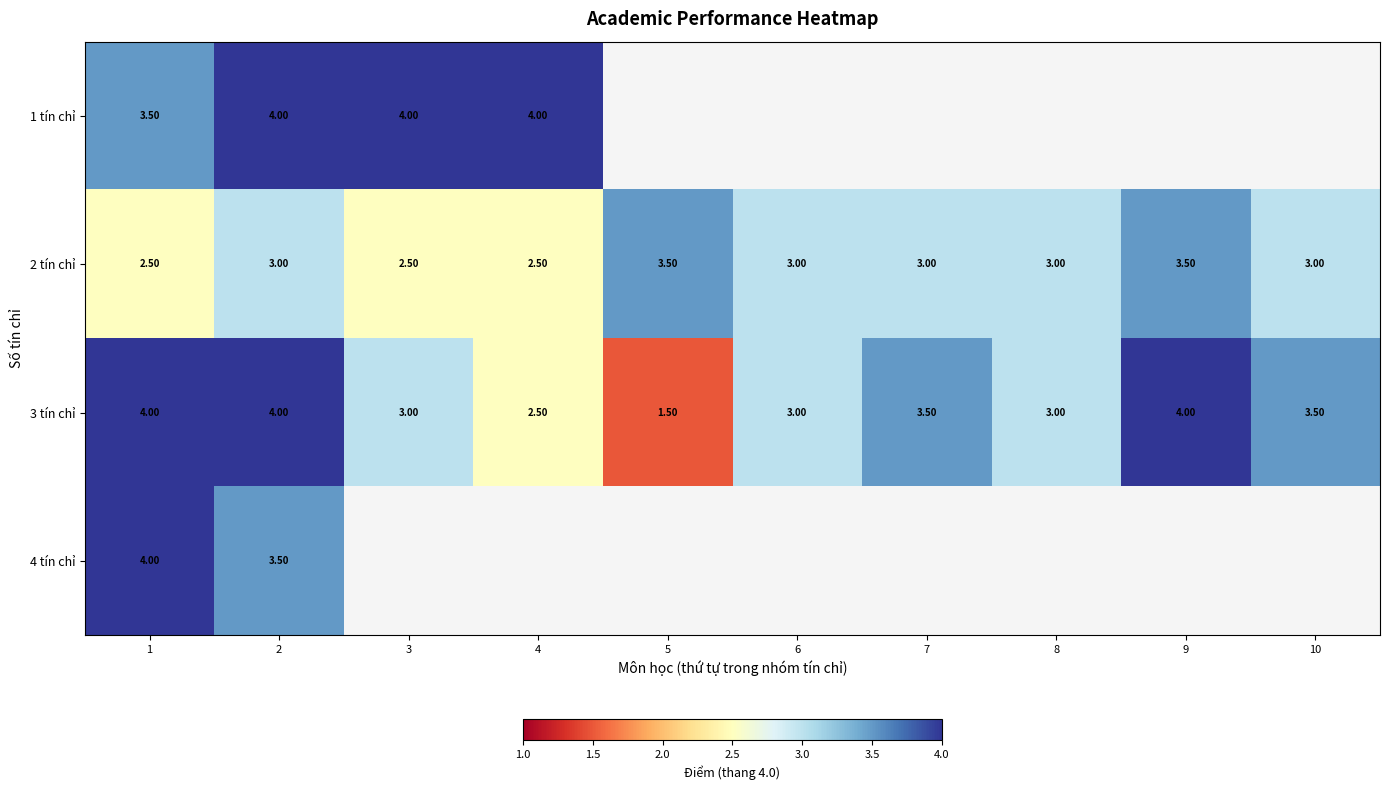

What is the spread (max minus min) of values at 1?

1.5